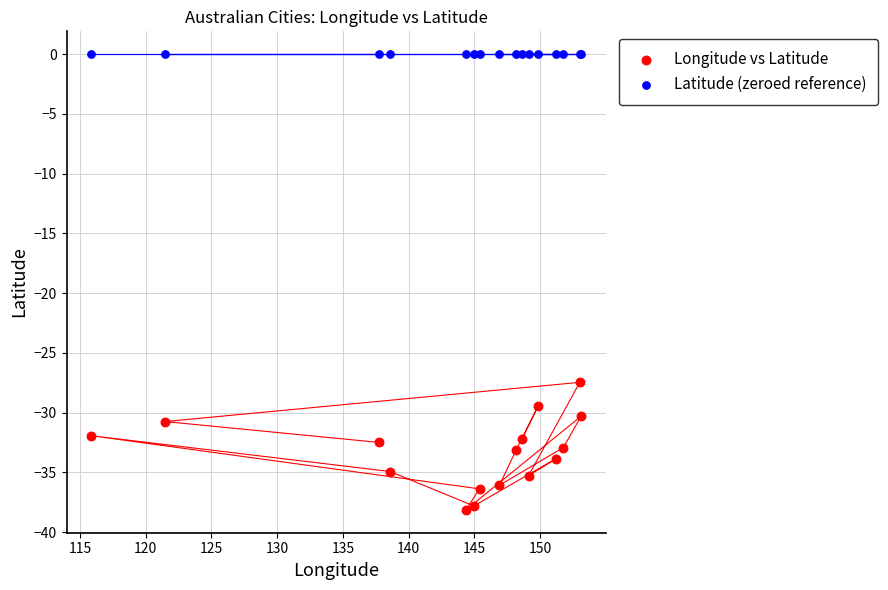

Which series reaches the maximum Y coordinate?

Latitude (zeroed reference)